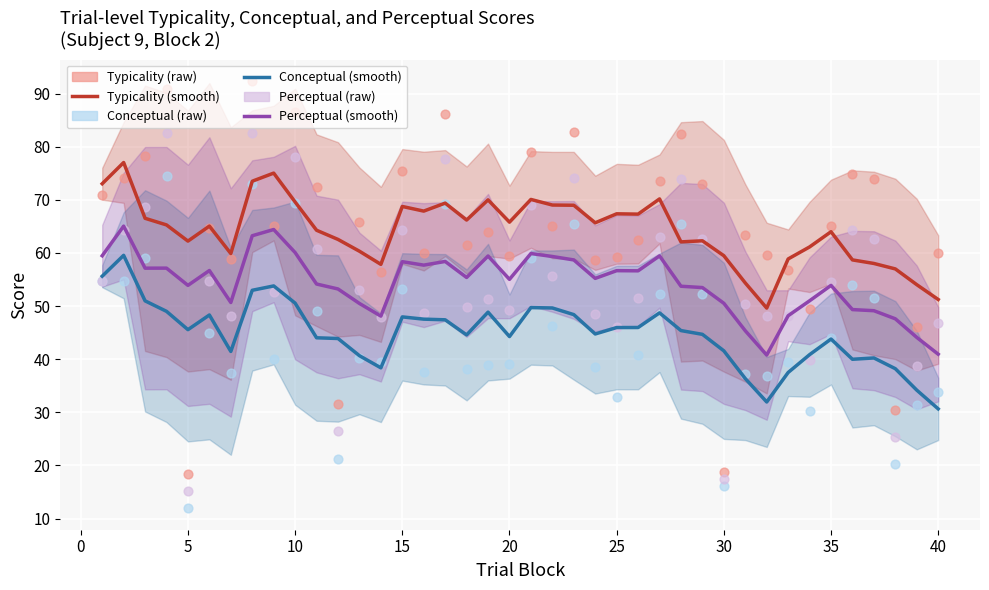

What are all the series names shown in the legend?

typicality, conceptual, perceptual